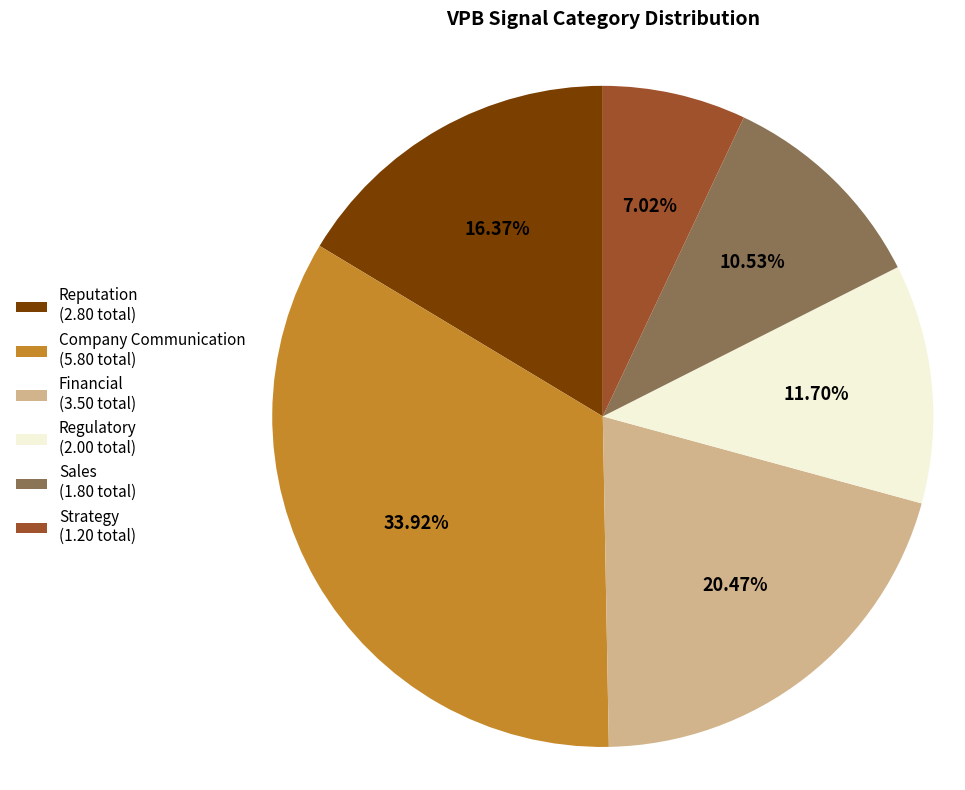

Which has a higher value, Reputation (2.80 total) or Regulatory (2.00 total)?

Reputation (2.80 total)